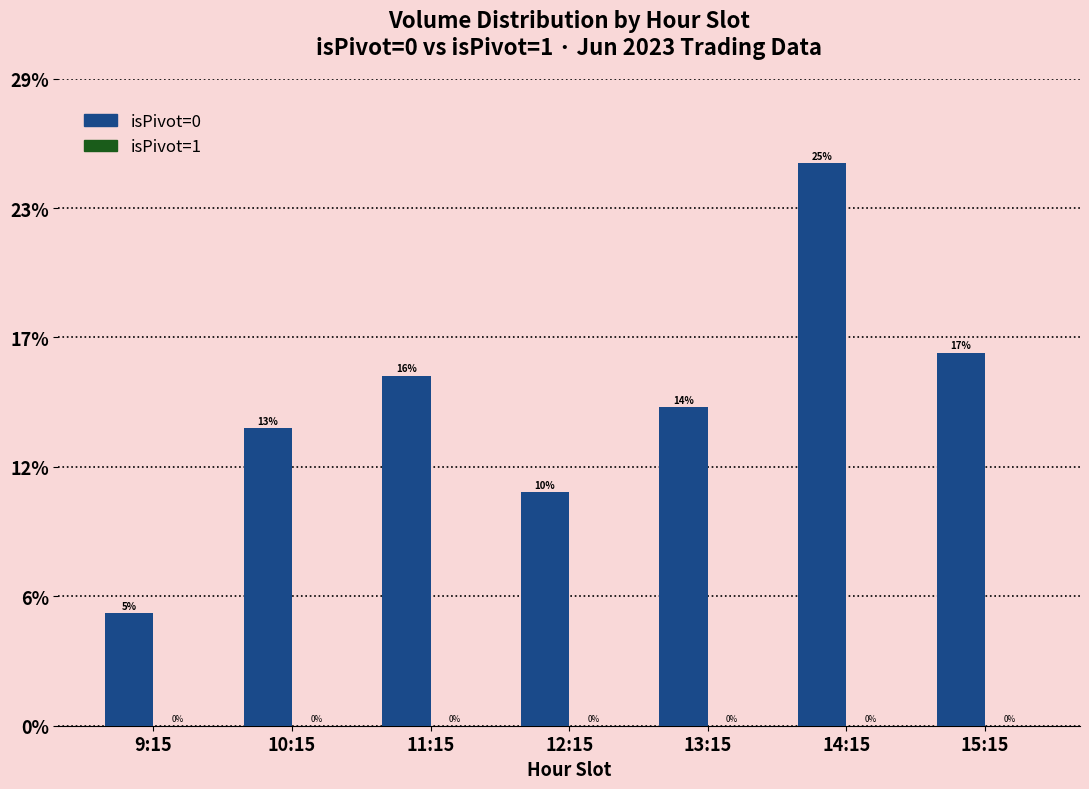

Are the bars horizontal?

No